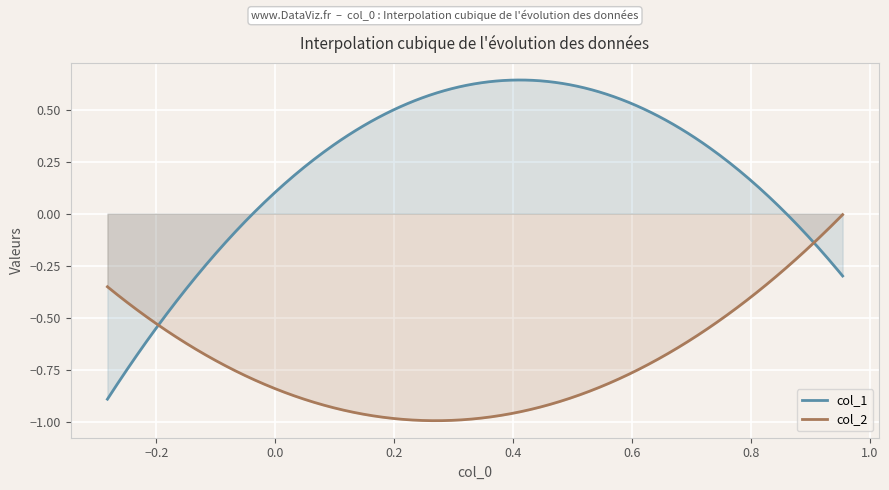

How many lines are shown in the chart?

2